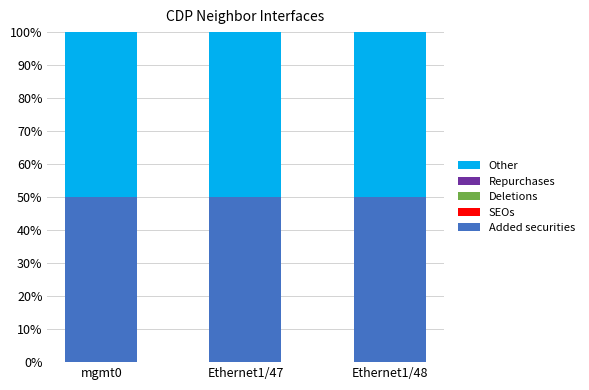

What are all the series names shown in the legend?

Added securities, SEOs, Deletions, Repurchases, Other